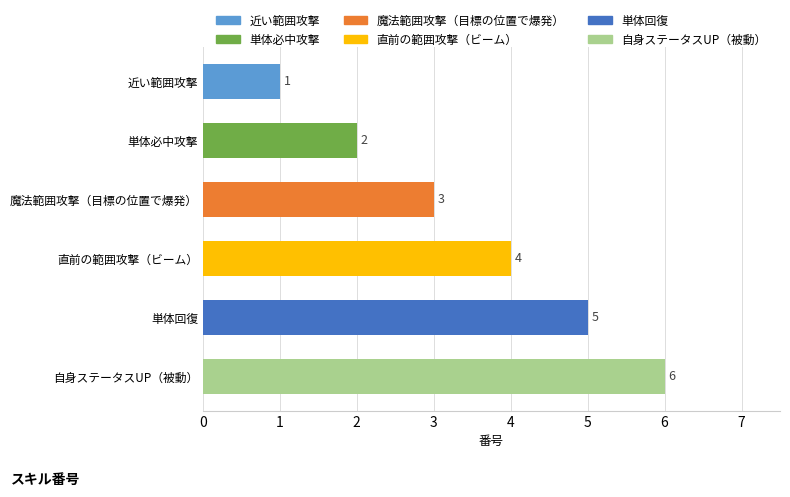

How many data points does each series have?

6